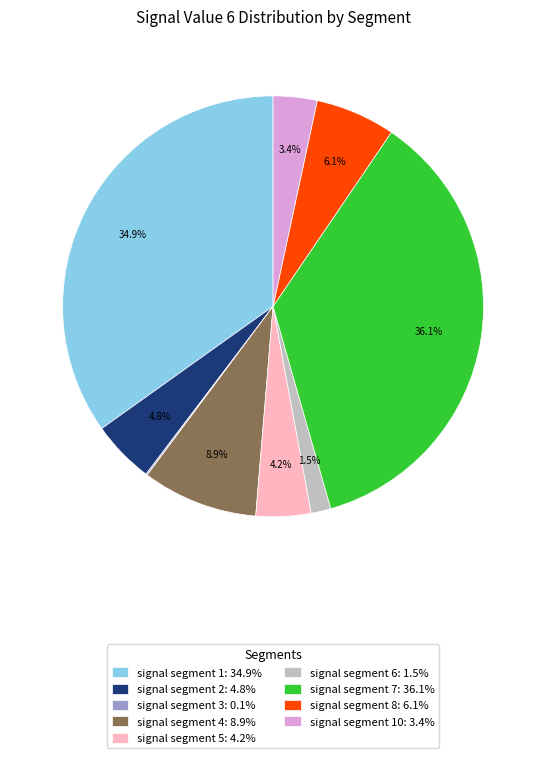

Does any single category account for the majority?

No